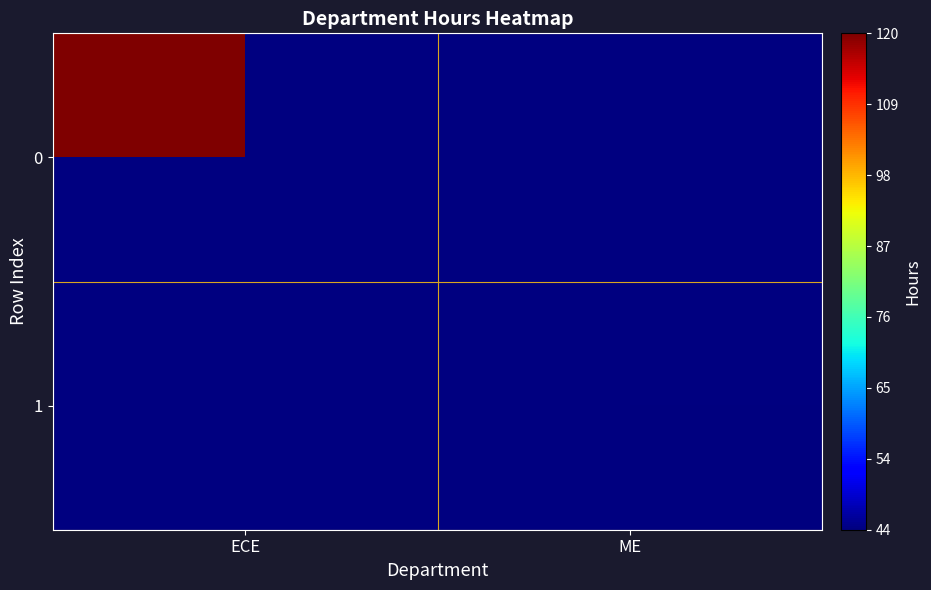

At which category does the chart reach its minimum across all series?

ME